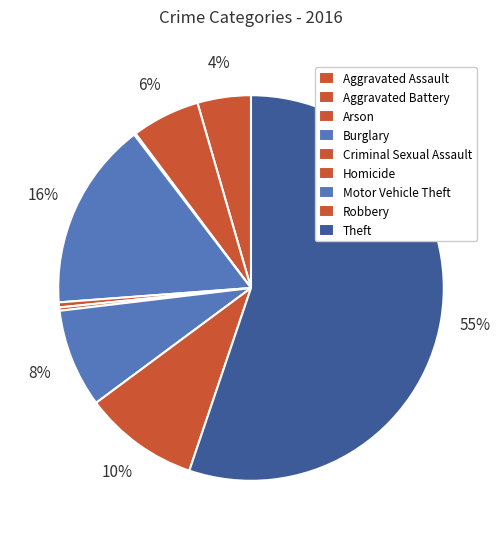

True or false: Homicide accounts for 8% of the total.

False